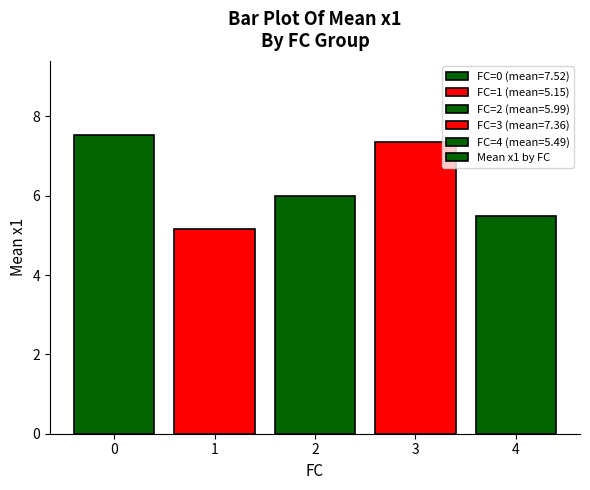

True or false: the data shows 3.1 at 4.

False